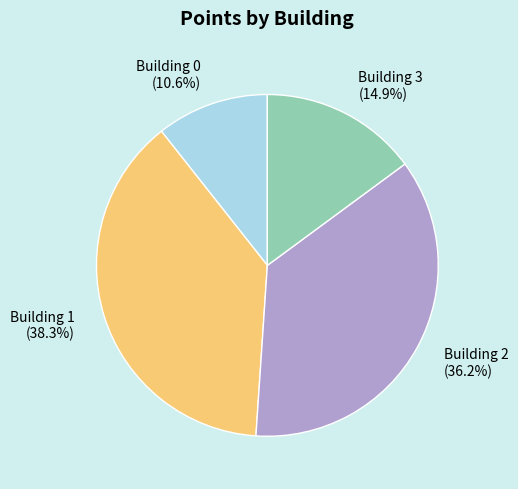

Is Building 3 the majority of the pie?

No